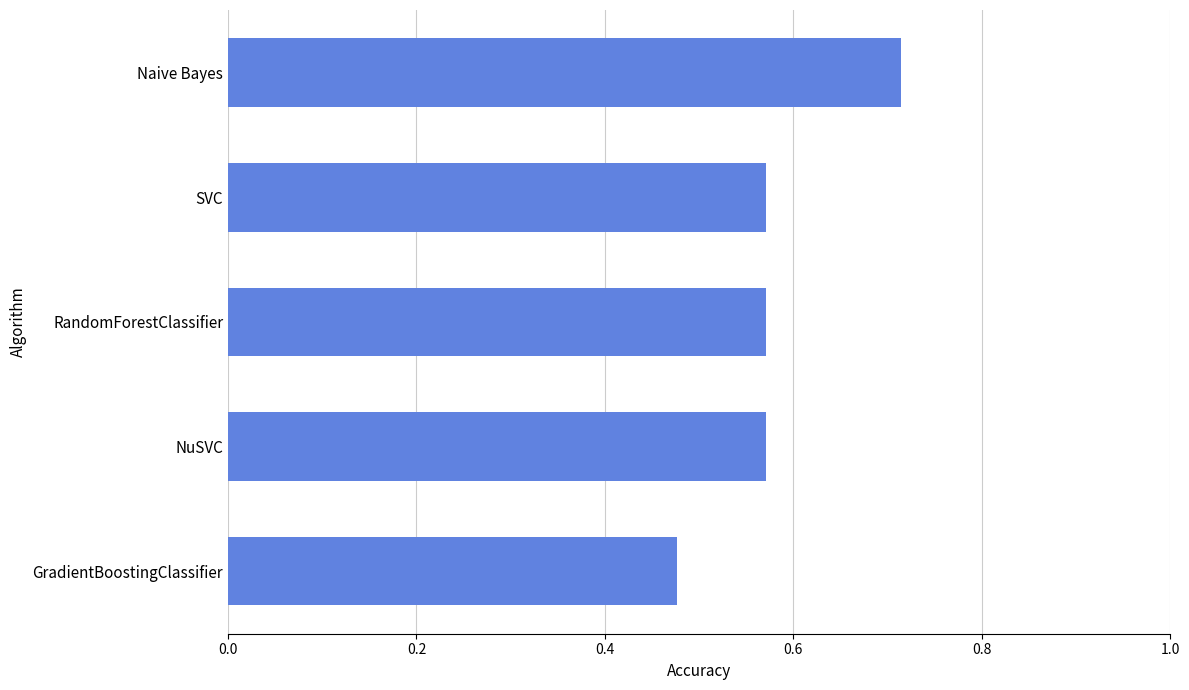

How many values are between 0 and 1?

5